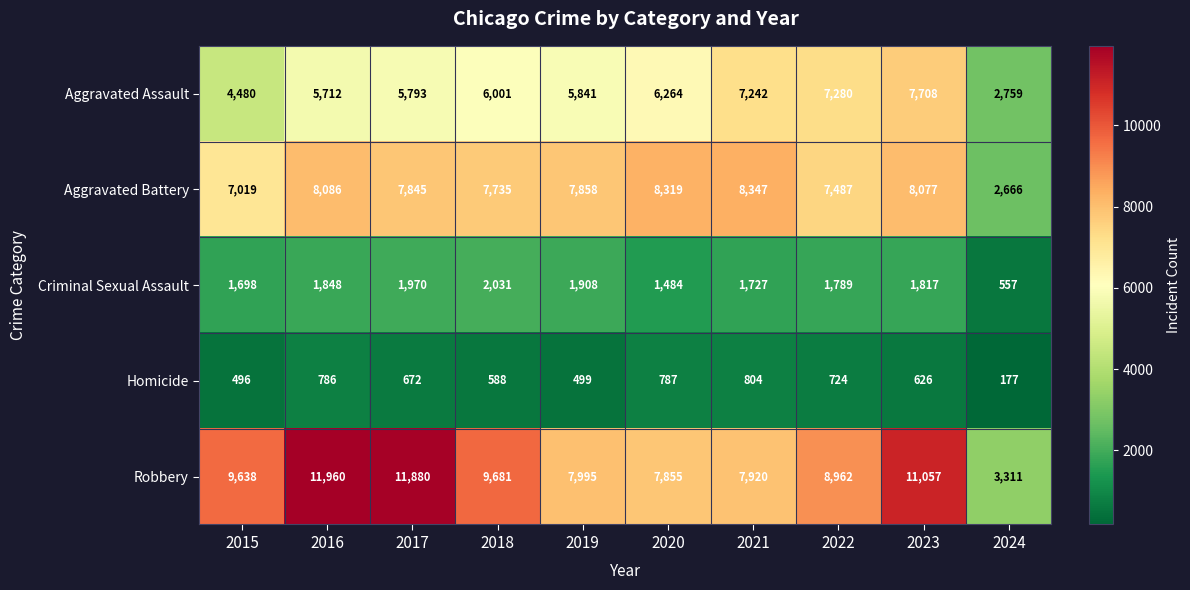

How many data points does each series have?

10